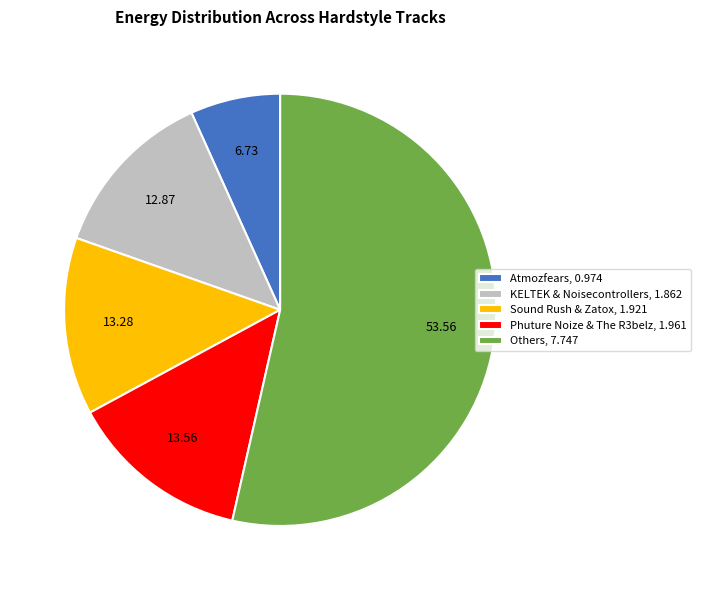

What is the largest slice in the pie chart?

Others, 7.747